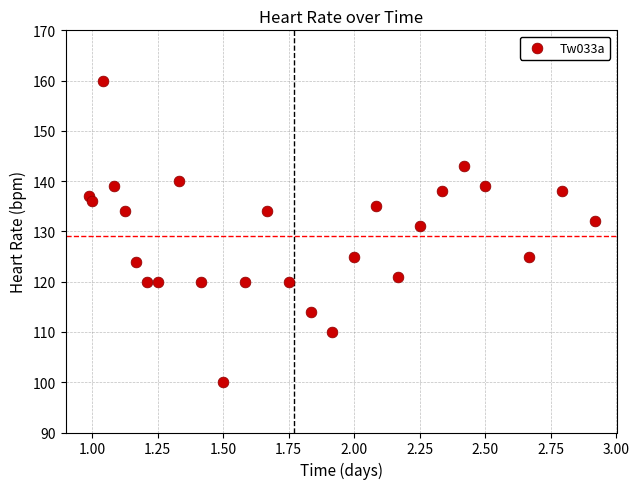

What Y value in the scatter plot is closest to 130?

131